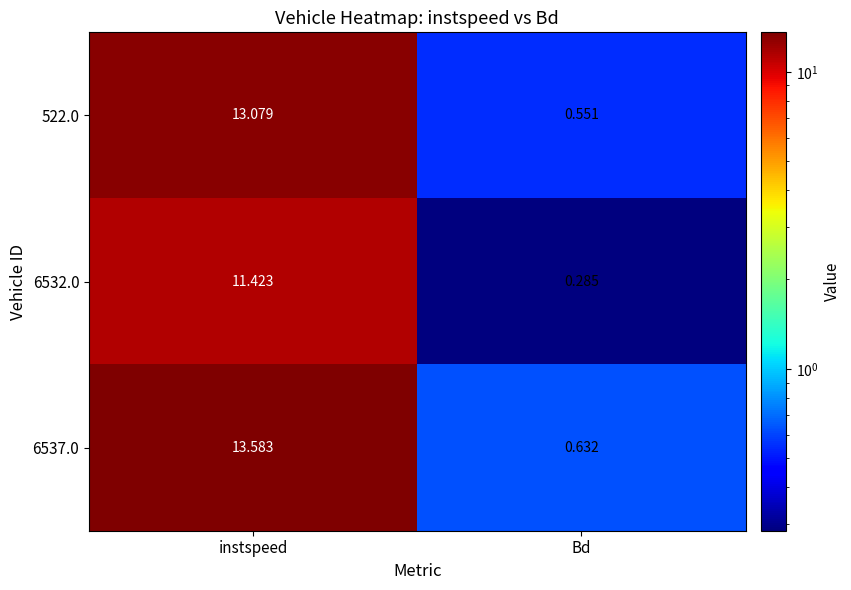

At how many categories does at least one series exceed 3?

1